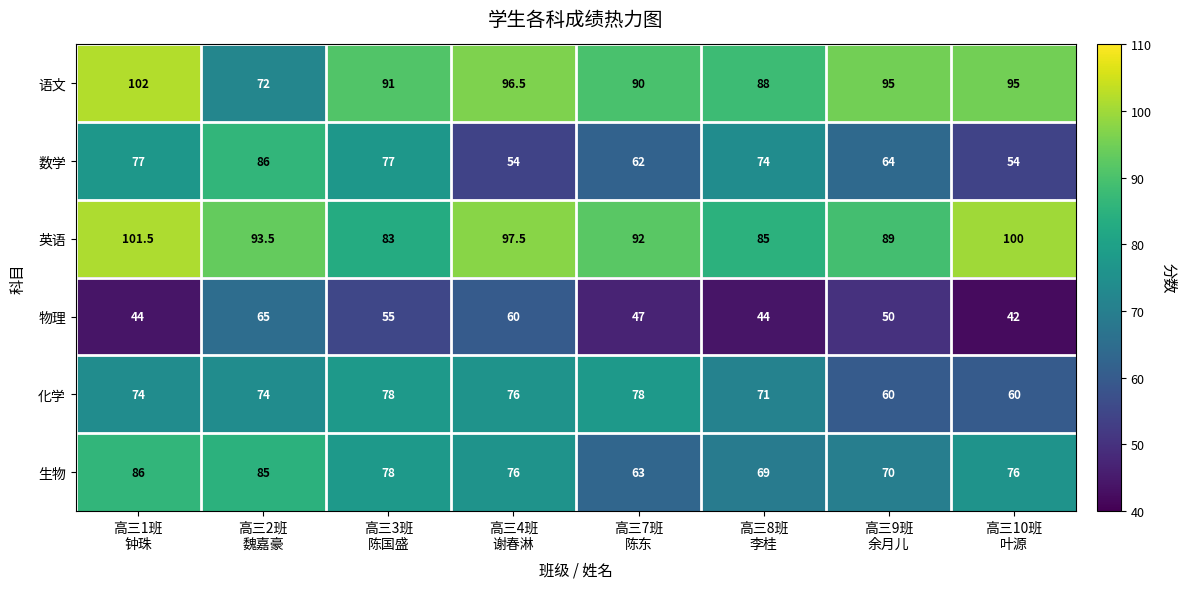

What is the minimum value shown in the chart?

42.0